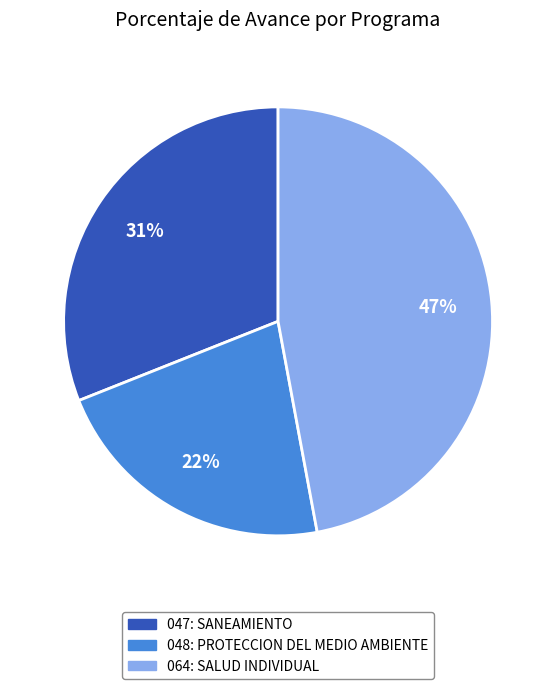

Which slice is the largest?

064: SALUD INDIVIDUAL